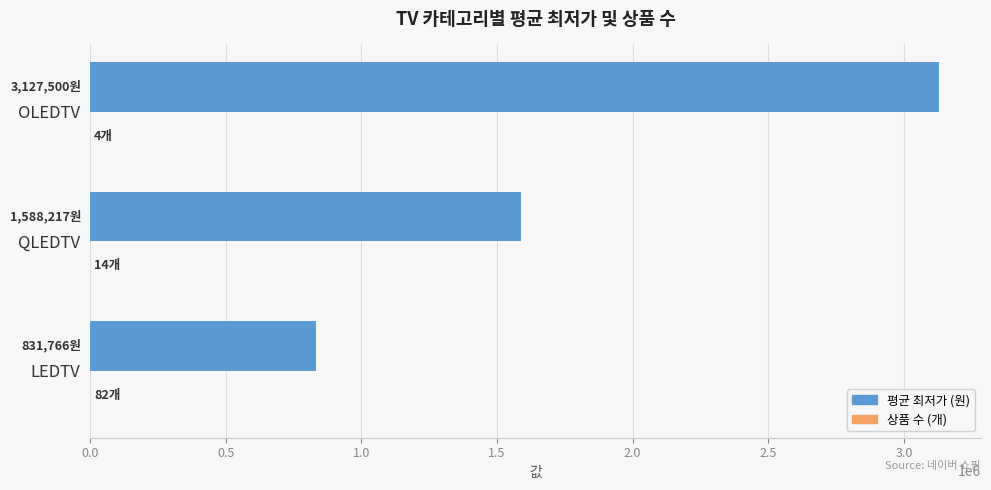

Is it true that 평균 최저가 (원) equals 2388454 at QLEDTV?

False